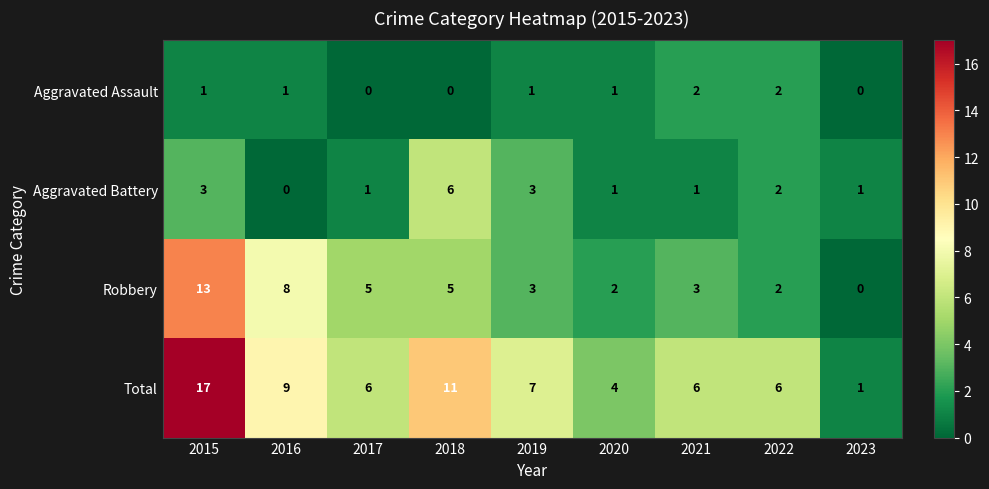

Which category has the highest value in the Robbery series?

2015